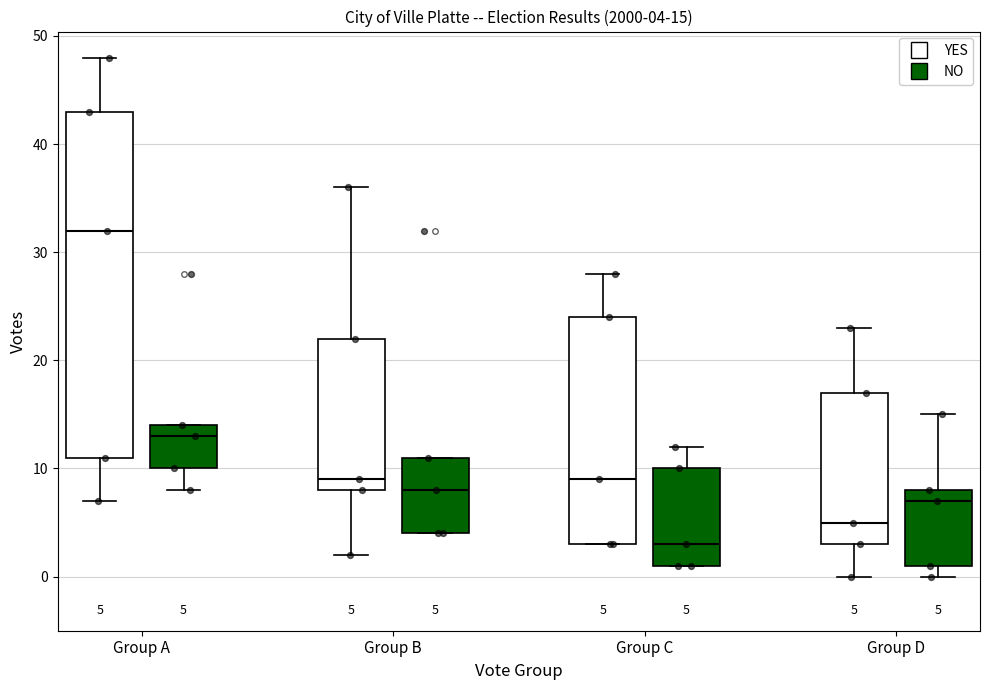

Which box is the tallest, from its lower edge to its upper edge?

Group A (YES)